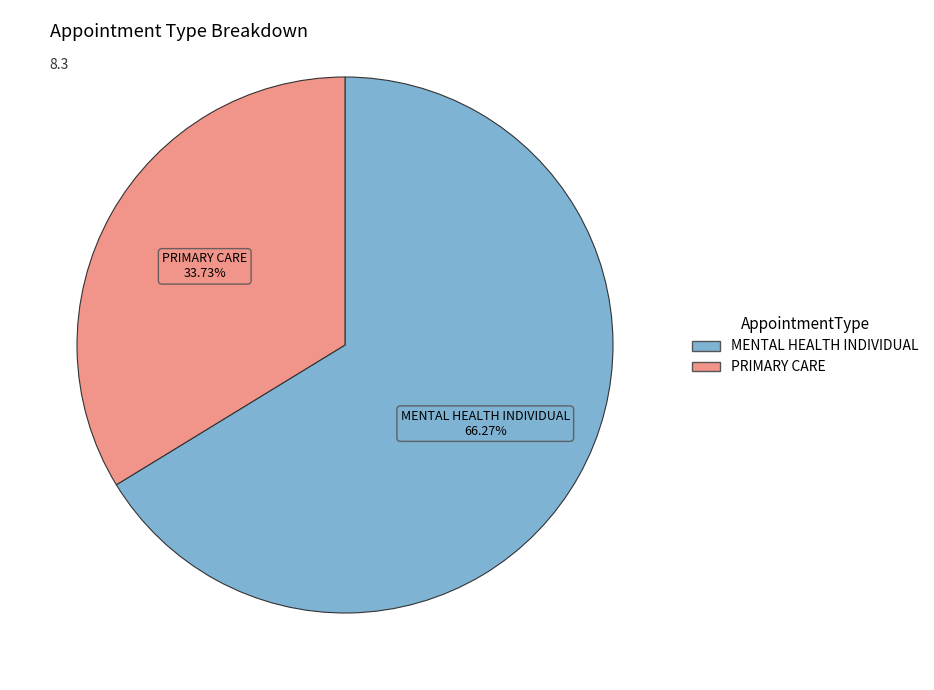

How many slices are in this pie chart?

2